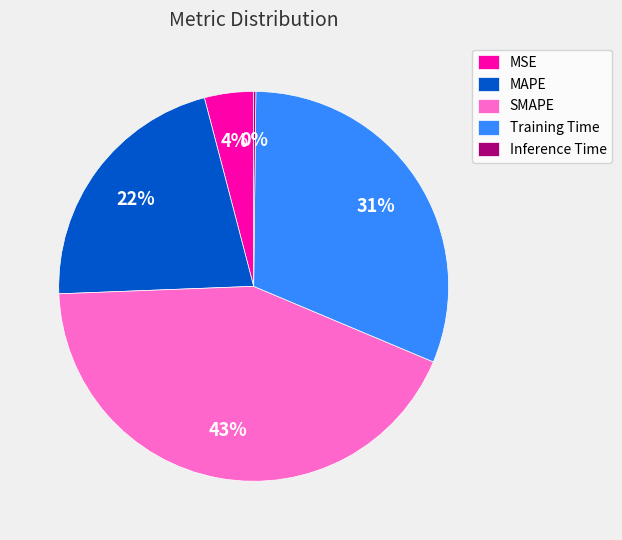

What is the largest slice in the pie chart?

SMAPE